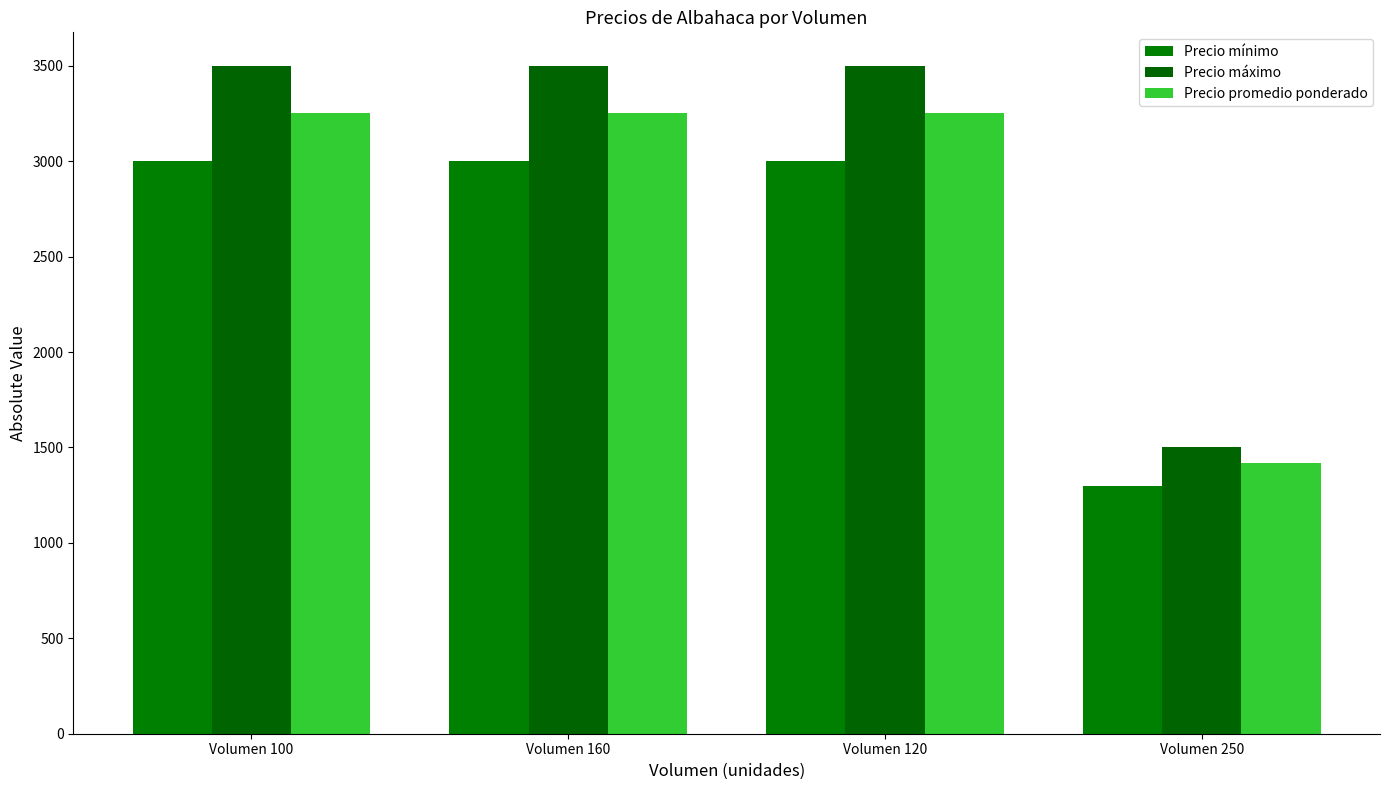

Rank the series at Volumen 120 from highest to lowest value.

Precio máximo, Precio promedio ponderado, Precio mínimo